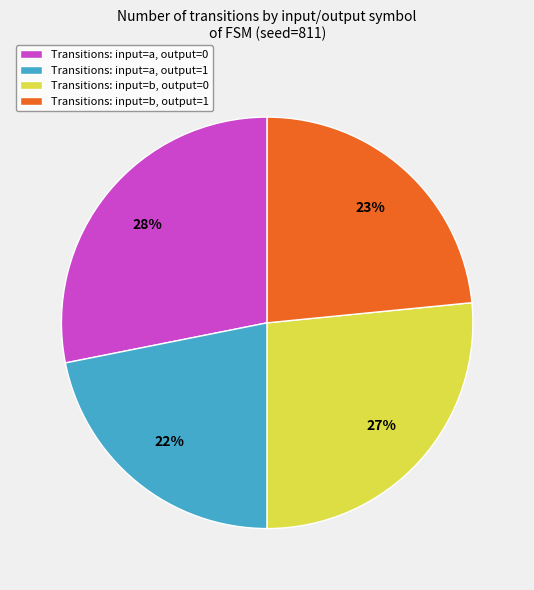

Count the number of slices in the pie.

4